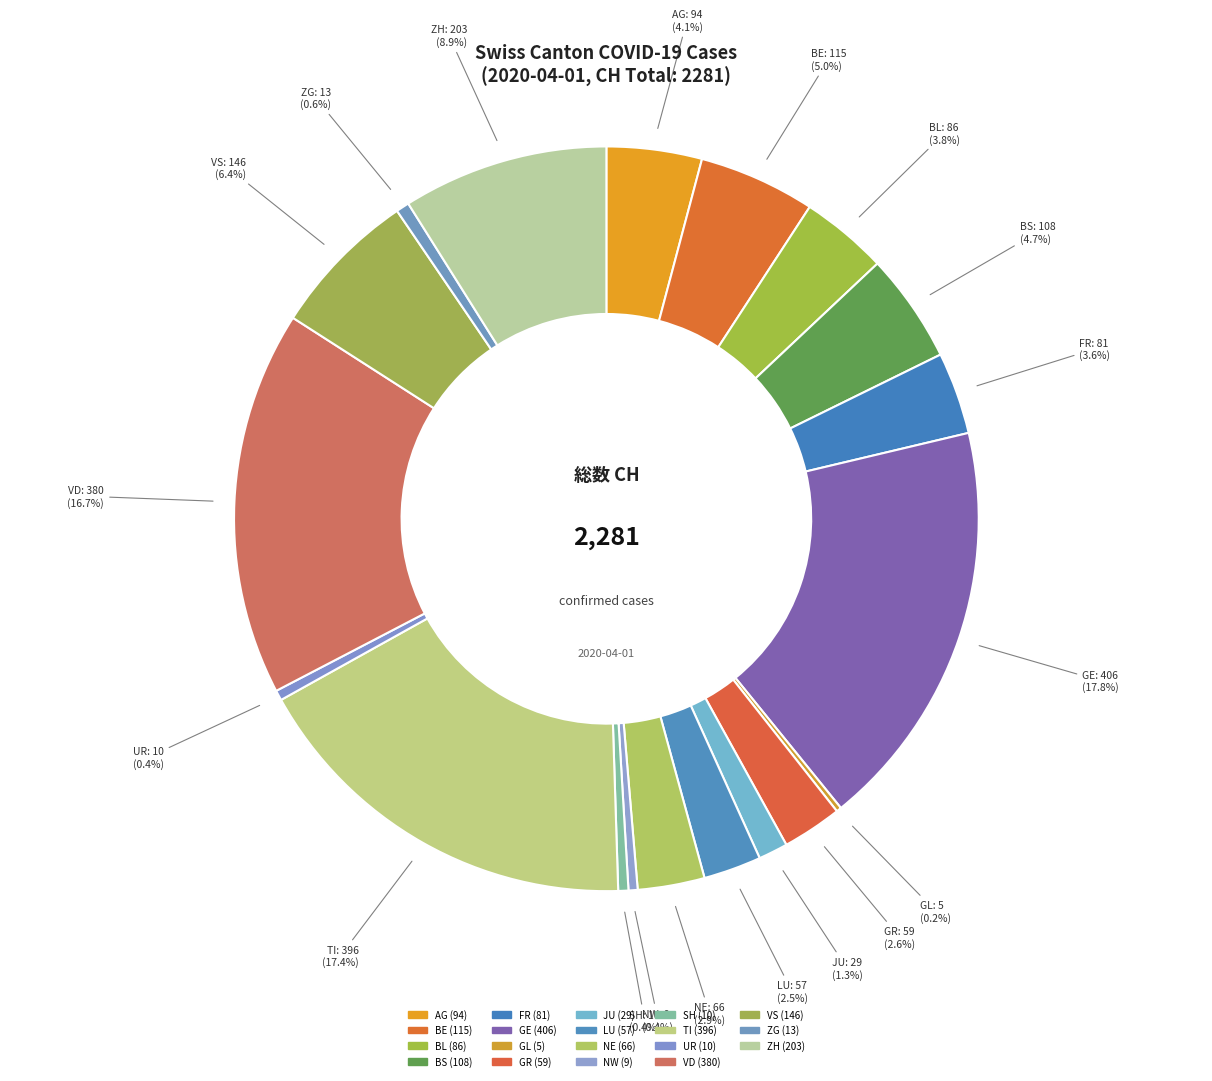

What is the total percentage of FR and UR?

4.0%